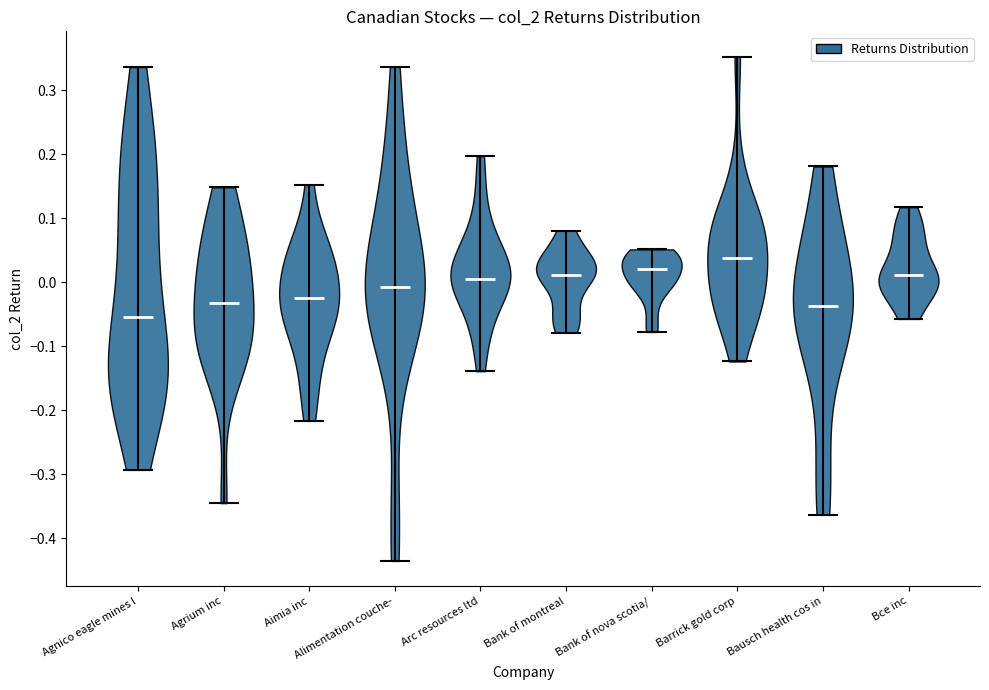

Reading left to right, read every violin against the y-axis: where its median line is, and the lowest and highest points it reaches. The values are not printed on the chart, so give them approximately, as read against the axis.

Agnico eagle mines l: median line -0.05, lowest point -0.29, highest point 0.34
Agrium inc: median line -0.03, lowest point -0.35, highest point 0.15
Aimia inc: median line -0.03, lowest point -0.22, highest point 0.15
Alimentation couche-: median line -0.01, lowest point -0.44, highest point 0.34
Arc resources ltd: median line 0.01, lowest point -0.14, highest point 0.20
Bank of montreal: median line 0.01, lowest point -0.08, highest point 0.08
Bank of nova scotia/: median line 0.02, lowest point -0.08, highest point 0.05
Barrick gold corp: median line 0.04, lowest point -0.12, highest point 0.35
Bausch health cos in: median line -0.04, lowest point -0.36, highest point 0.18
Bce inc: median line 0.01, lowest point -0.06, highest point 0.12